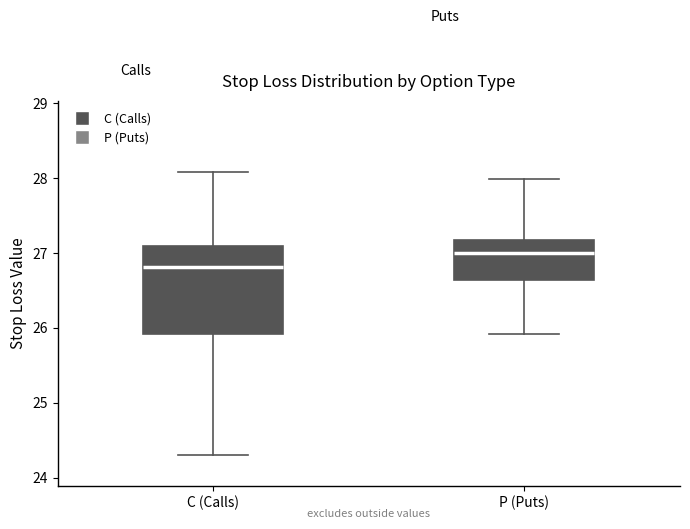

Where does the upper whisker of the box for C (Calls) end on the y-axis? The values are not printed on the chart, so give them approximately, as read against the axis.

28.1